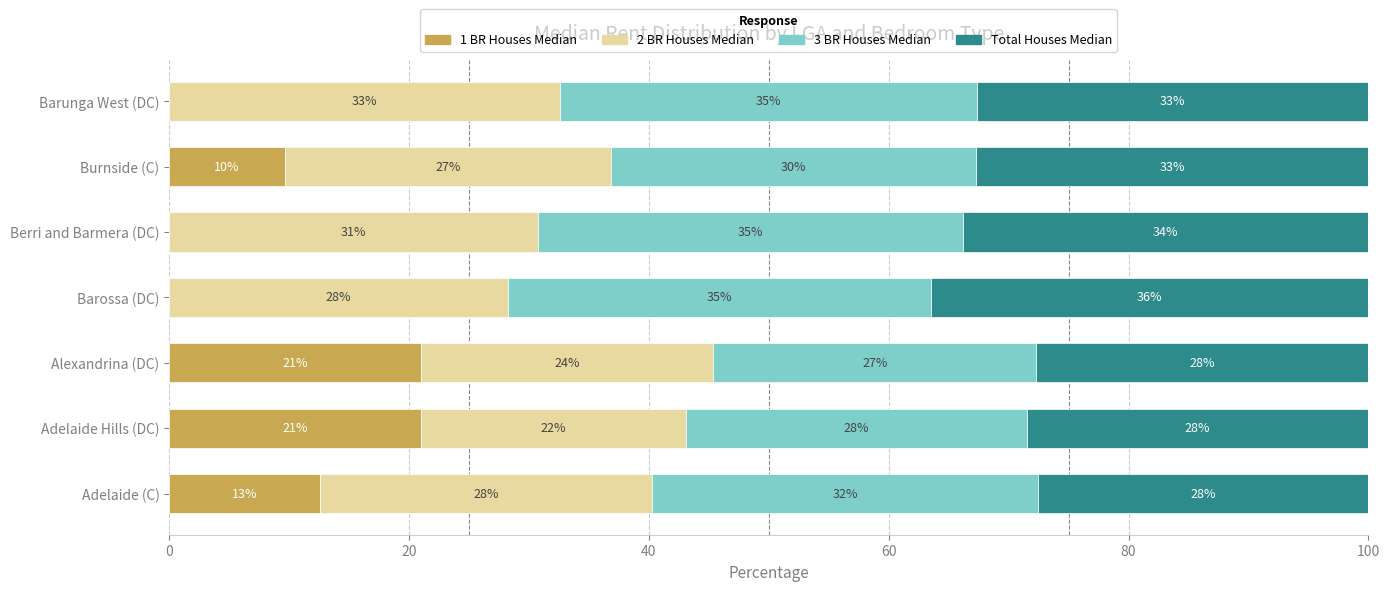

What are all the series names shown in the legend?

1 BR Houses Median, 2 BR Houses Median, 3 BR Houses Median, Total Houses Median